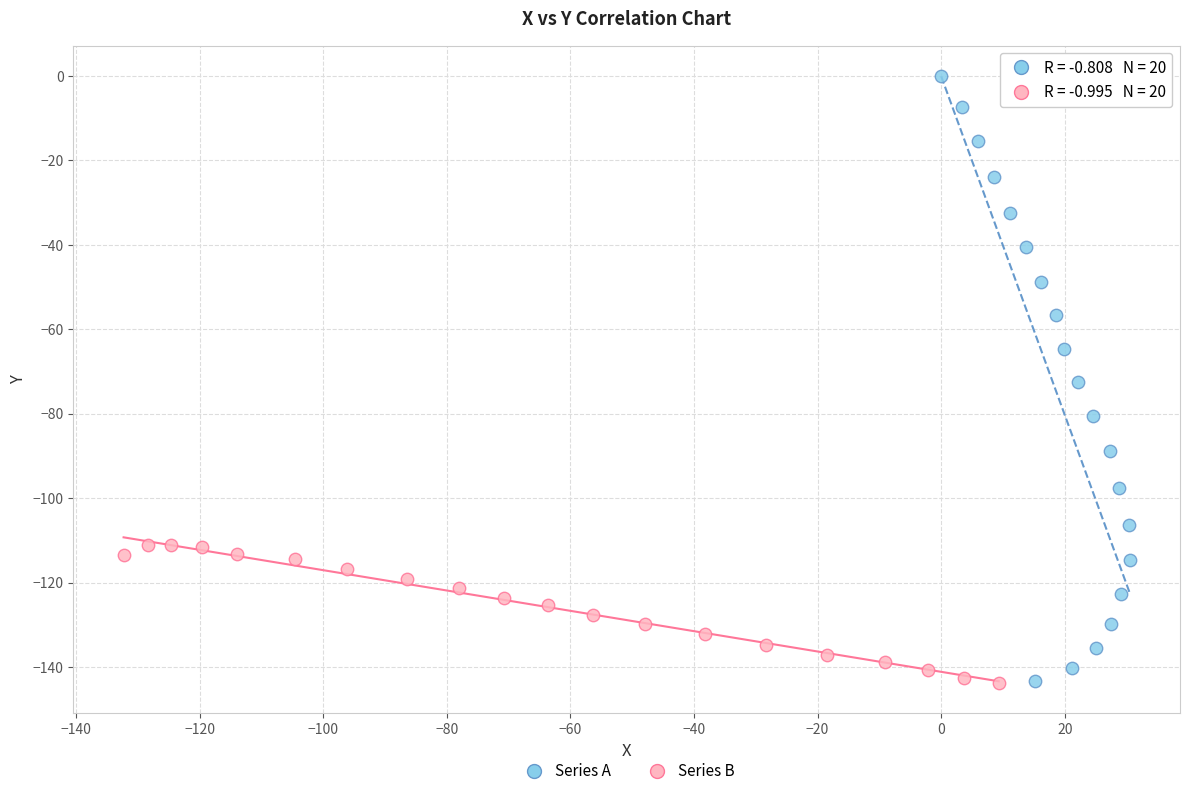

Which series contains the highest Y value?

Series A